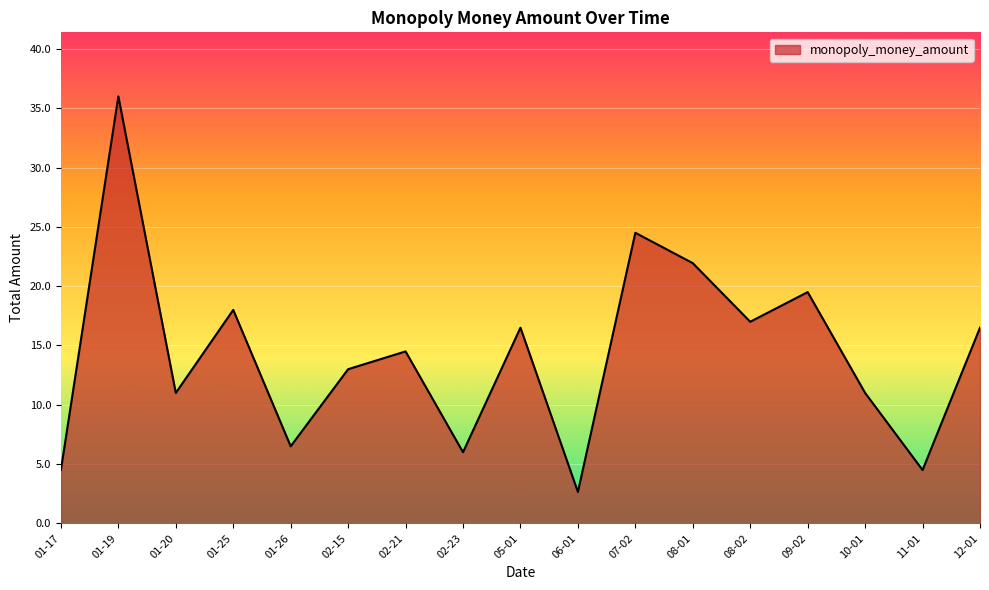

True or false: the data shows 21.9 at 08-01.

True